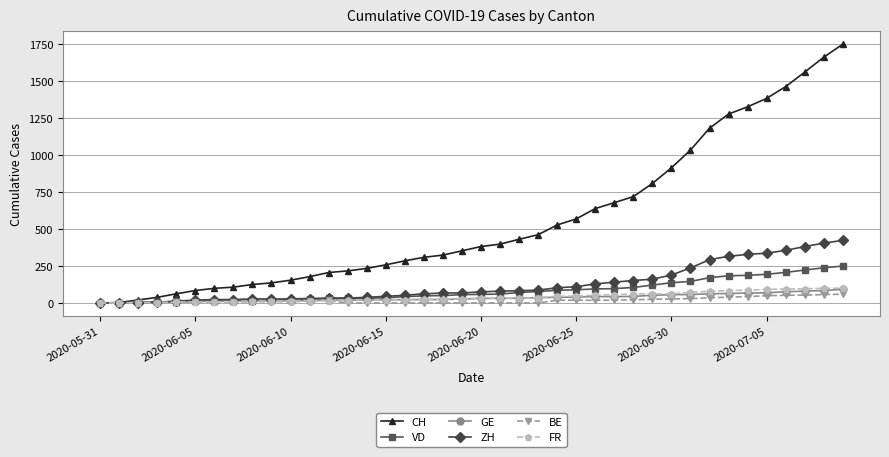

How many values in the FR series are below 32?

20